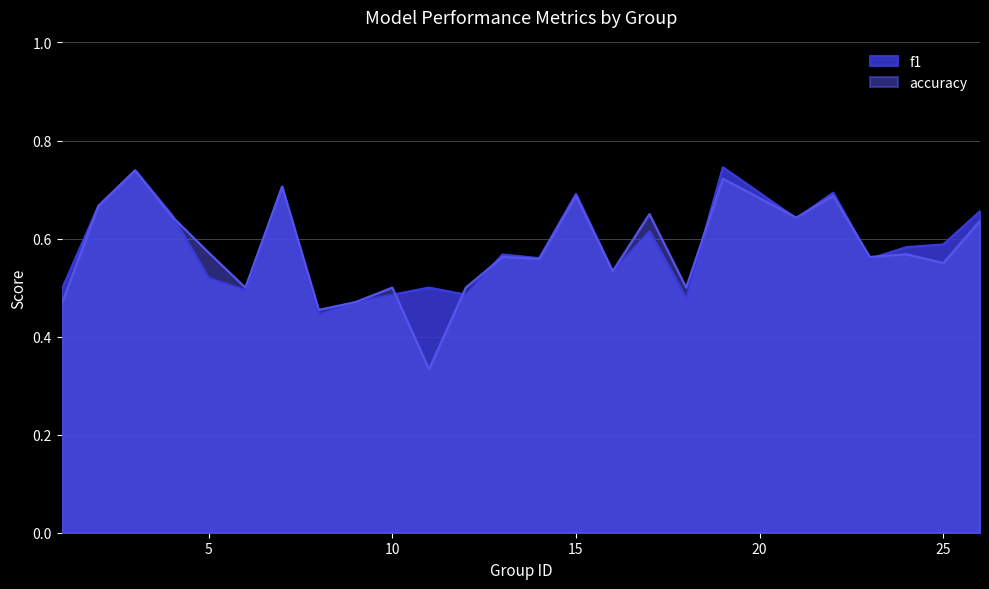

True or false: f1 has a value of 0.4 at 13.

False